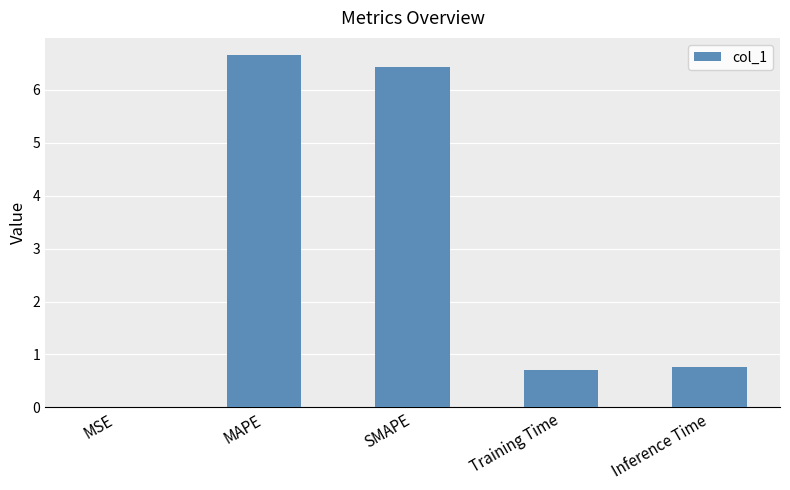

What is the sum of all values?

14.6